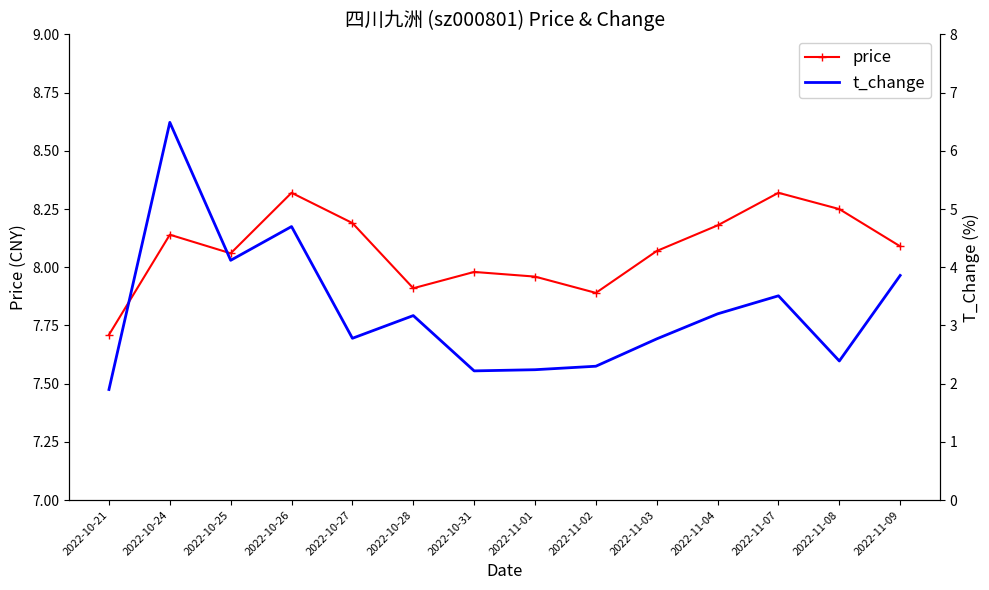

True or false: price has more than 1 interior local peaks.

True